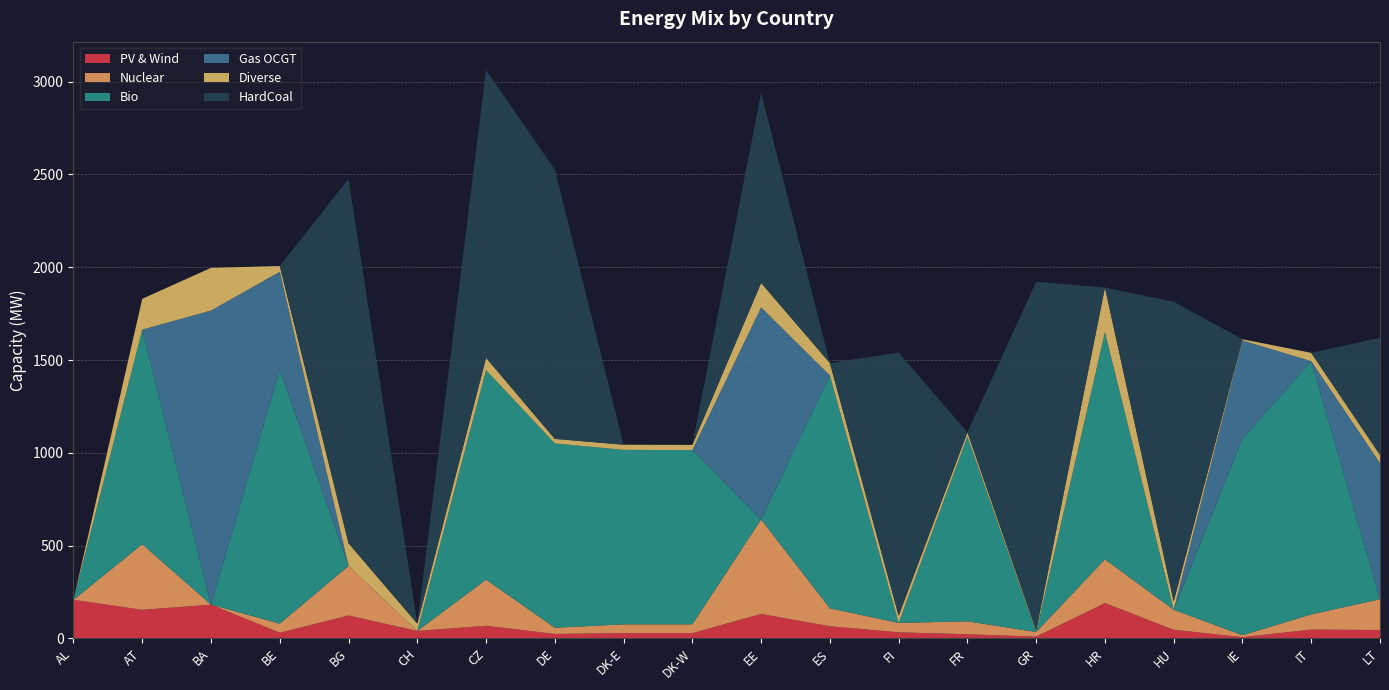

Reading right to left, extract all data points from this chart.

PV & Wind: LT=45.2	IT=47.4	IE=6.5	HU=46.5	HR=190.1	GR=9.4	FR=22.2	FI=32.7	ES=65.3	EE=131.7	DK-W=28.0	DK-E=28.0	DE=23.9	CZ=67.9	CH=40.1	BG=123.3	BE=30.6	BA=181.8	AT=153.9	AL=207.8
Nuclear: LT=166.0	IT=81.9	IE=10.7	HU=107.6	HR=236.1	GR=24.8	FR=69.7	FI=50.6	ES=96.6	EE=509.0	DK-W=47.7	DK-E=47.7	DE=33.4	CZ=248.5	CH=0.0	BG=267.1	BE=48.7	BA=0.0	AT=353.5	AL=0.0
Bio: LT=0.0	IT=1364.7	IE=1059.0	HU=0.0	HR=1224.1	GR=0.0	FR=995.7	FI=0.0	ES=1255.4	EE=0.0	DK-W=939.0	DK-E=940.0	DE=993.3	CZ=1129.1	CH=0.0	BG=0.0	BE=1370.6	BA=0.0	AT=1156.7	AL=0.0
Gas OCGT: LT=733.6	IT=0.0	IE=529.4	HU=0.0	HR=0.0	GR=0.0	FR=0.0	FI=0.0	ES=0.0	EE=1143.0	DK-W=0.0	DK-E=0.0	DE=0.0	CZ=0.0	CH=0.0	BG=0.0	BE=525.6	BA=1585.0	AT=0.0	AL=0.0
Diverse: LT=43.9	IT=44.8	IE=6.4	HU=45.7	HR=240.5	GR=7.8	FR=22.8	FI=38.6	ES=66.6	EE=131.7	DK-W=27.8	DK-E=27.8	DE=24.4	CZ=66.3	CH=39.3	BG=122.0	BE=31.0	BA=230.0	AT=166.1	AL=0.0
HardCoal: LT=631.2	IT=0.0	IE=0.0	HU=1614.4	HR=0.0	GR=1879.7	FR=0.0	FI=1418.1	ES=0.0	EE=1025.3	DK-W=0.0	DK-E=0.0	DE=1451.4	CZ=1550.7	CH=0.0	BG=1964.0	BE=0.0	BA=0.0	AT=0.0	AL=0.0